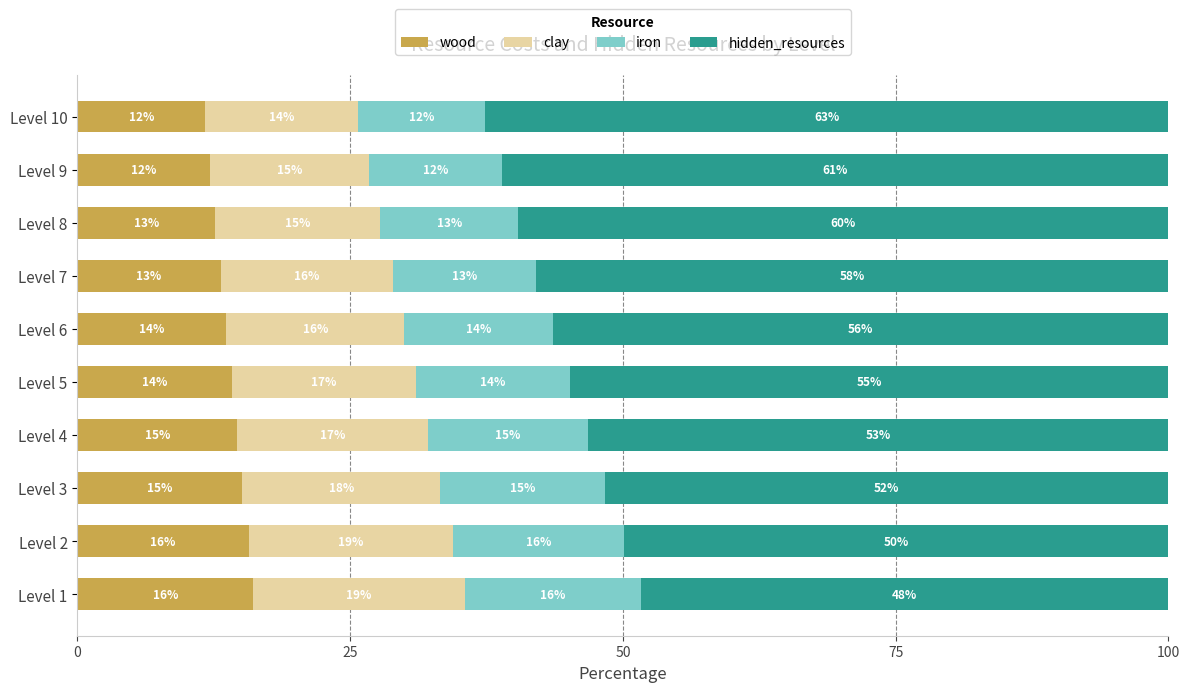

Which series has the largest total across all categories?

hidden_resources